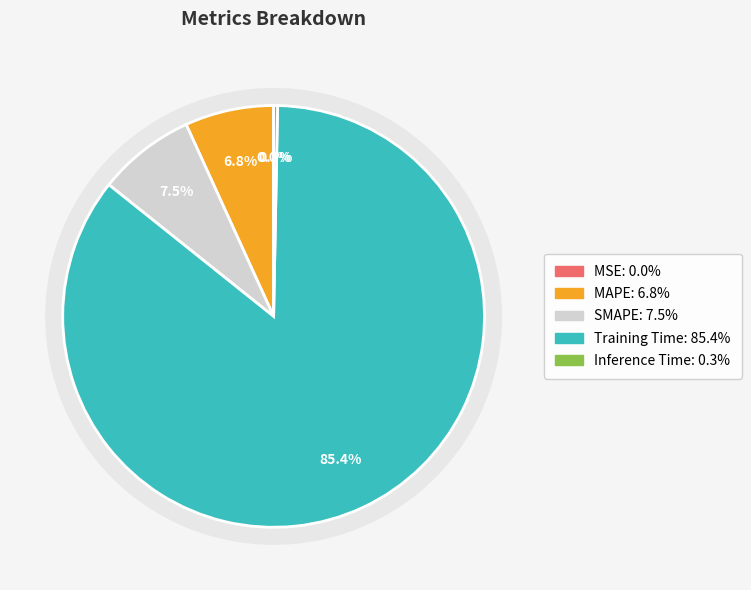

What is the total percentage of MSE and MAPE?

6.8%